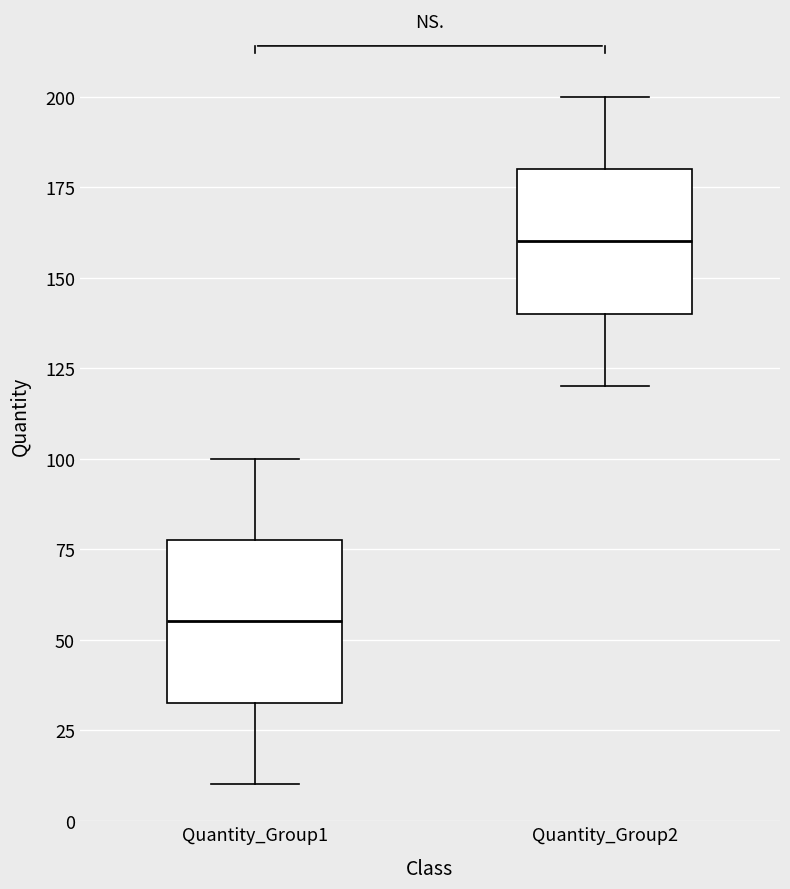

Which box has the highest median line?

Quantity_Group2